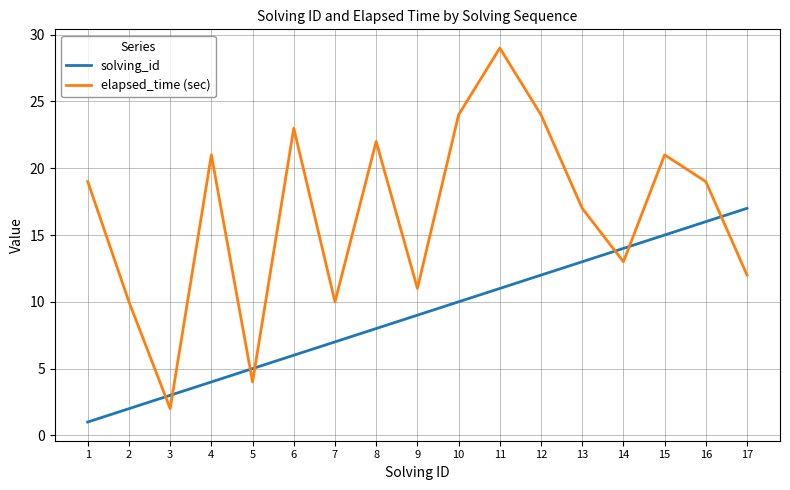

What is the smallest value displayed?

1